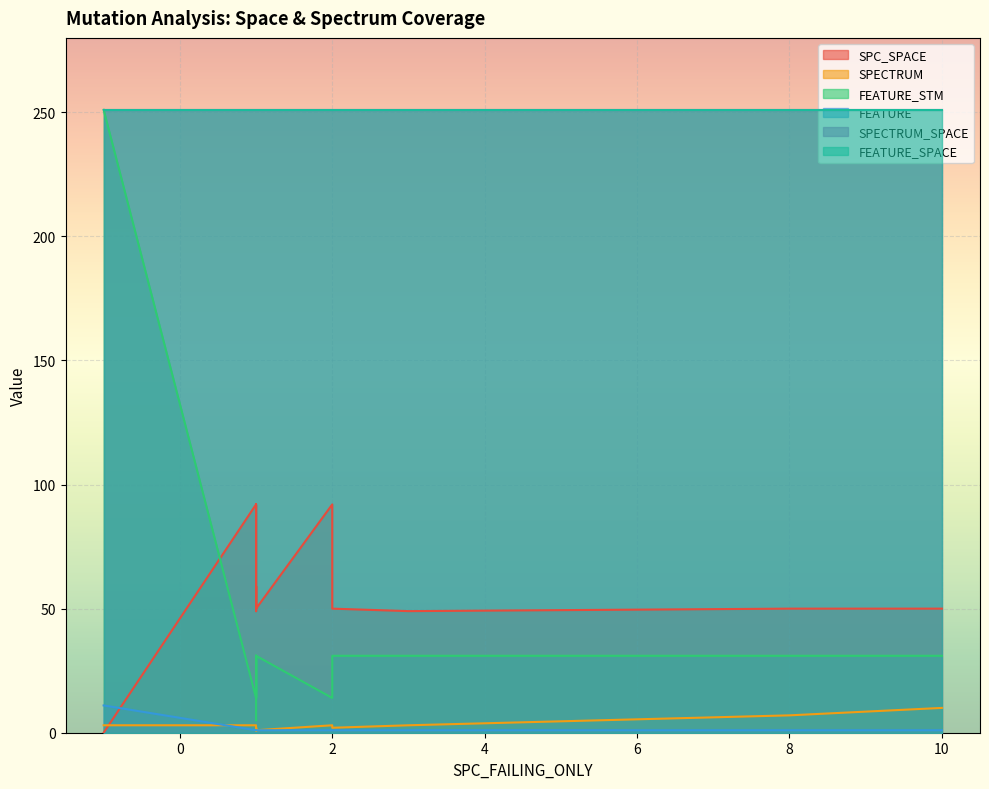

After their last crossing, which series has the higher values: SPECTRUM or FEATURE?

SPECTRUM